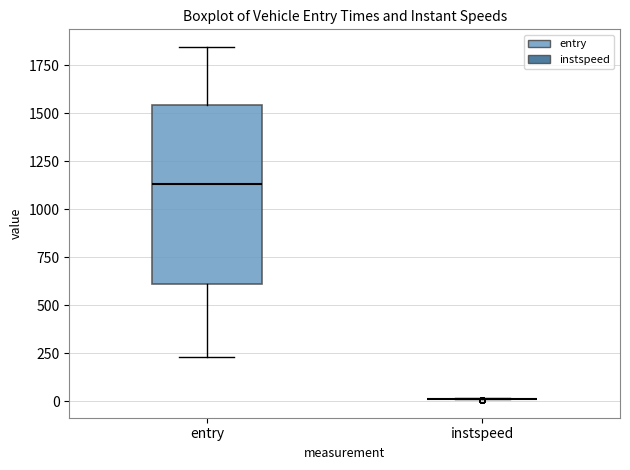

Reading left to right, read every box against the y-axis: the position of its median line, the range the box covers, and the ends of its whiskers. The values are not printed on the chart, so give them approximately, as read against the axis.

entry: median 1150, box 600 to 1550, whiskers 250 to 1850
instspeed: box collapsed to a line at 0, whiskers 0 to 0